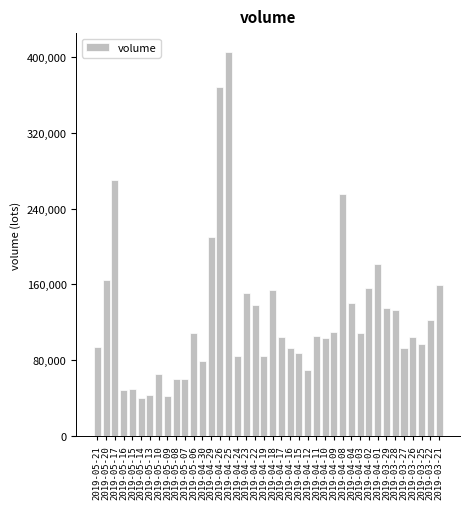

Approximately how many times larger is the value at 2019-05-17 compared to 2019-04-11?

2.5